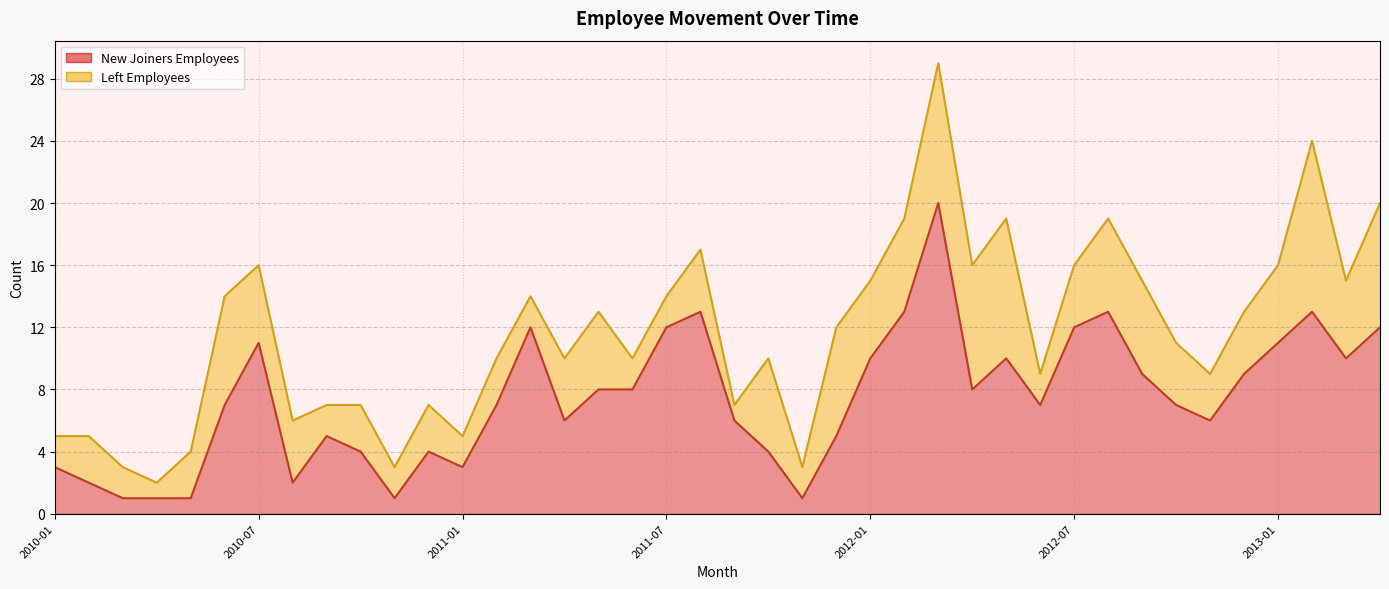

What is the value of the 28th point from the left?

8